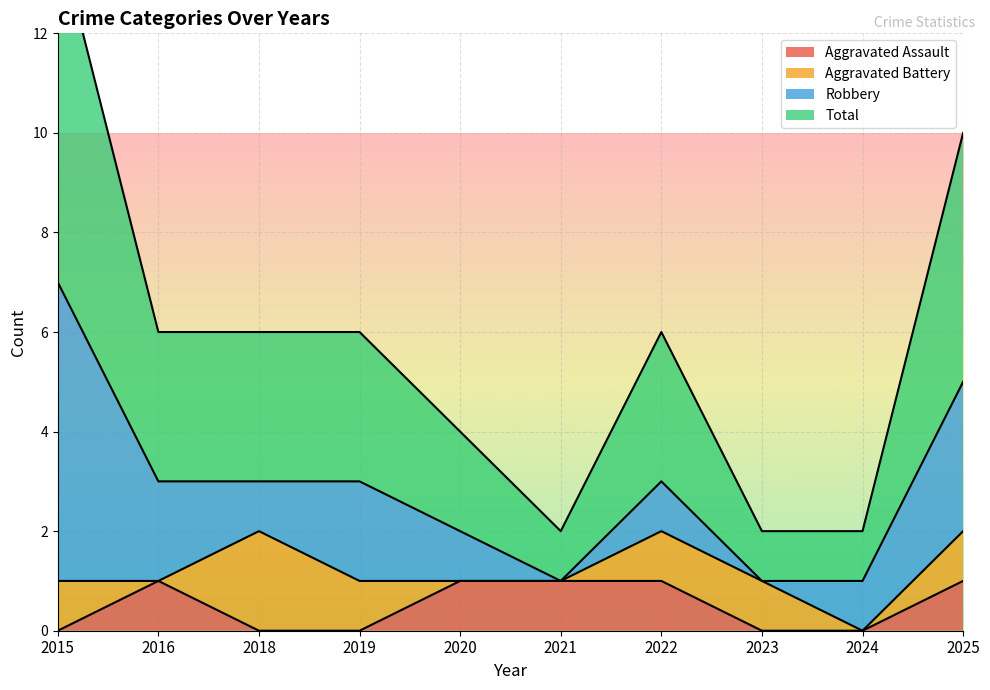

What is the value of the Total point at the 6th from the left?

1